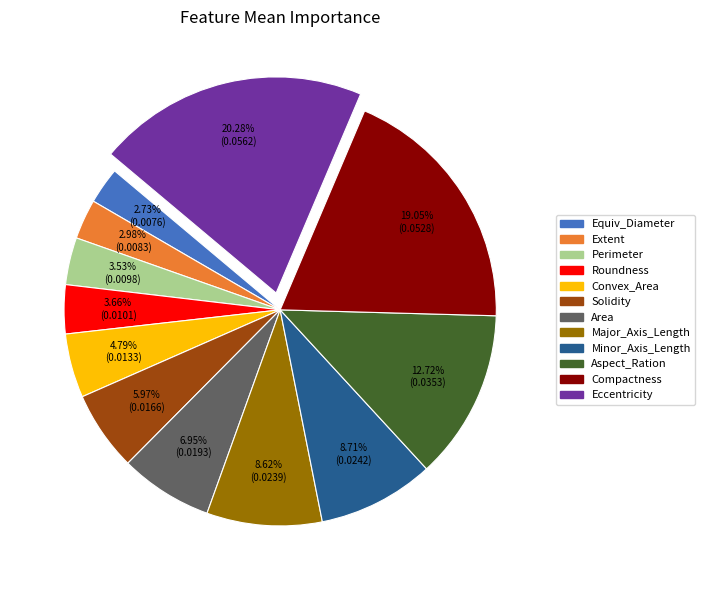

How many segments does this pie chart have?

12